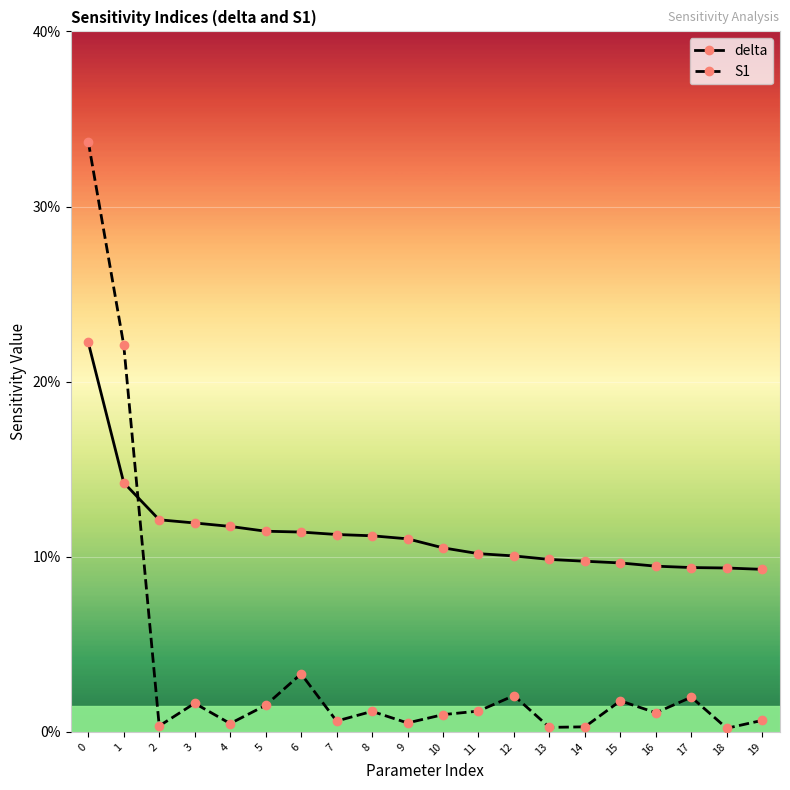

How many values in the delta series exceed 11?

10